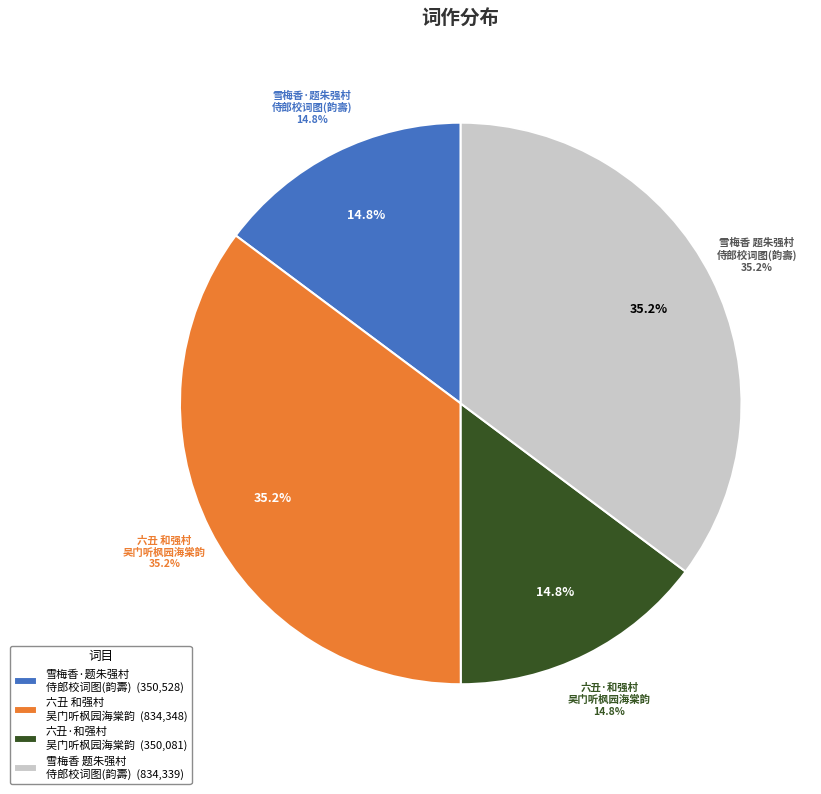

Is it true that 雪梅香 题朱强村侍郎校词图，用集中韵，兼寿其七十有二 is 35% of the pie?

True